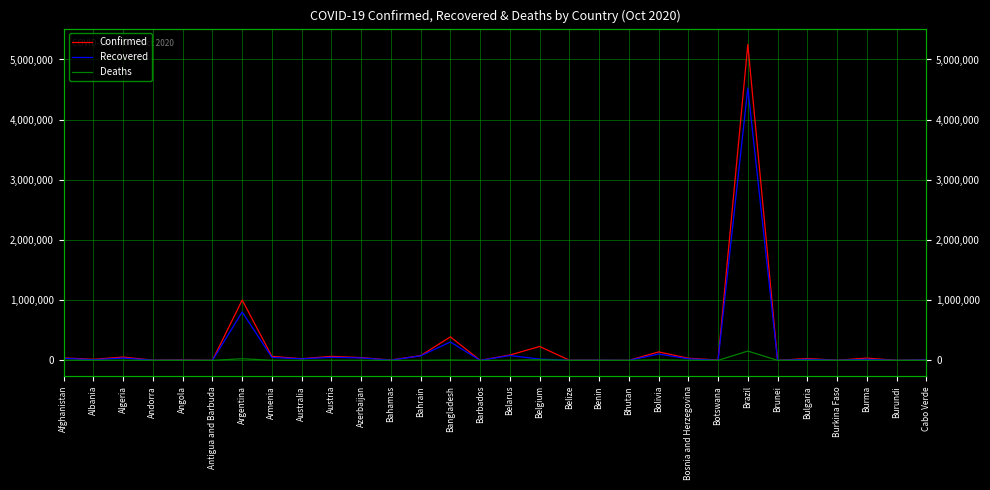

The Recovered series shows 301 at Bhutan. True or false?

True